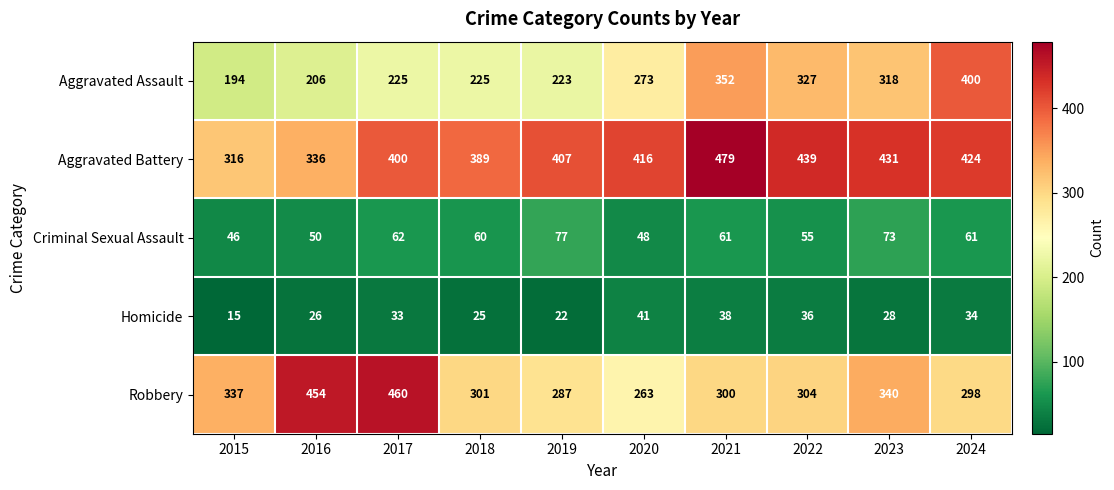

Which series has the largest range (max minus min)?

Aggravated Assault